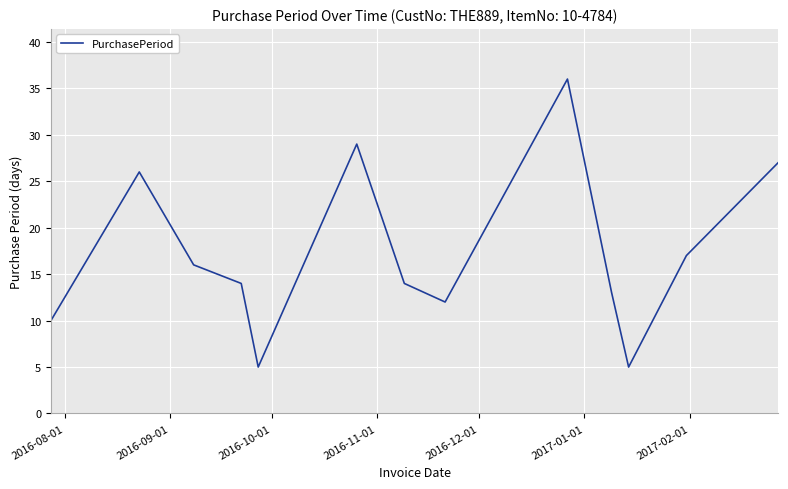

What is the smallest value displayed?

5